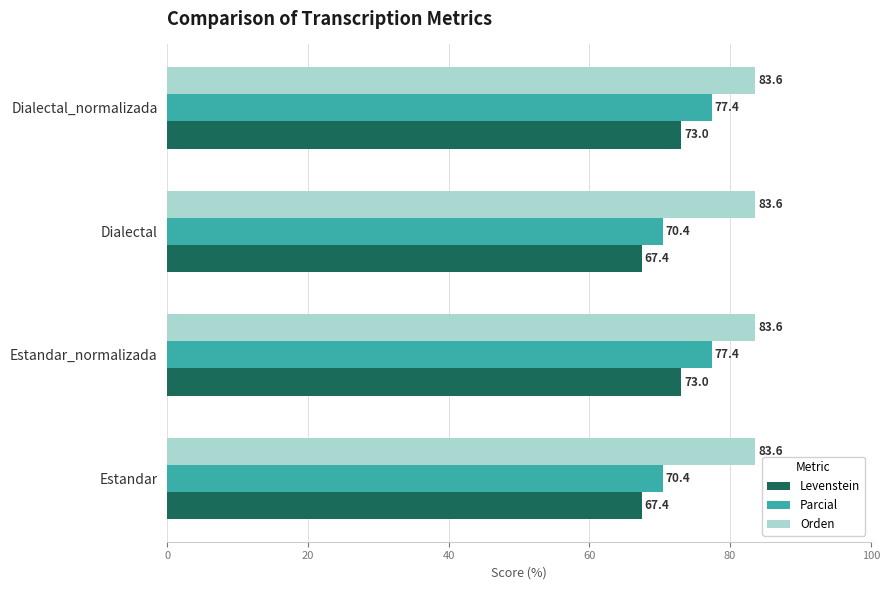

What is the difference between the maximum and second lowest values in the Parcial series?

7.0